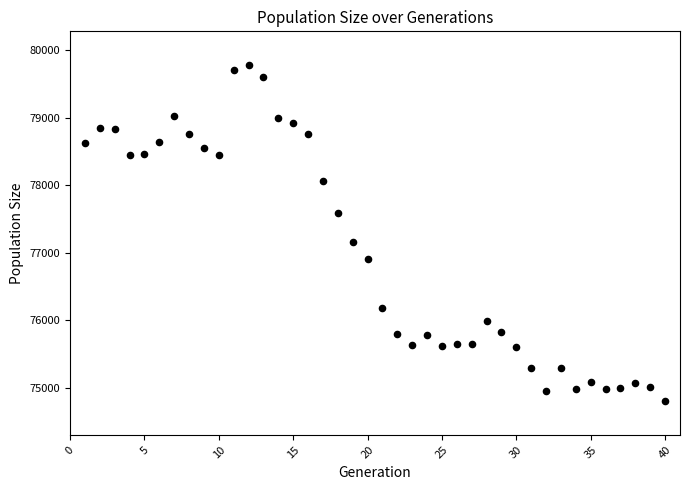

What Y value in the scatter plot is closest to 77290?

77161